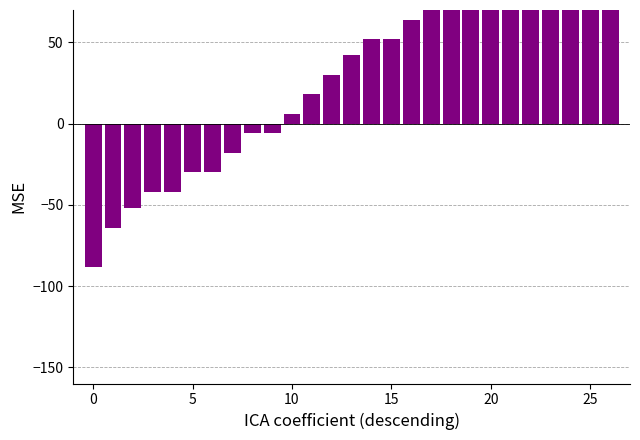

The chart shows a value of 47 at 17. True or false?

False